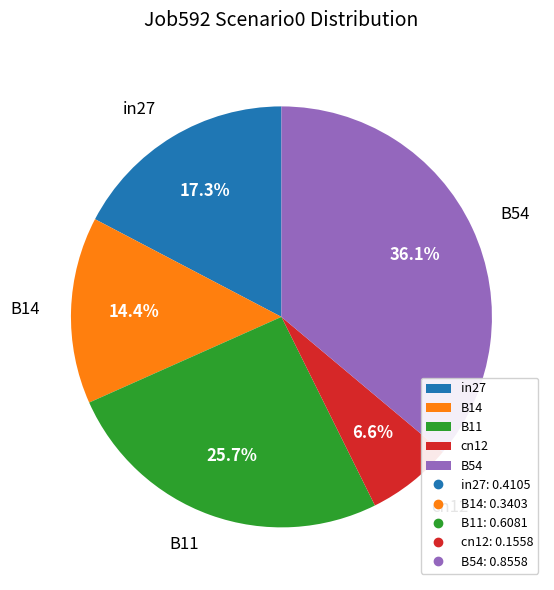

Is there a majority slice in this chart?

No